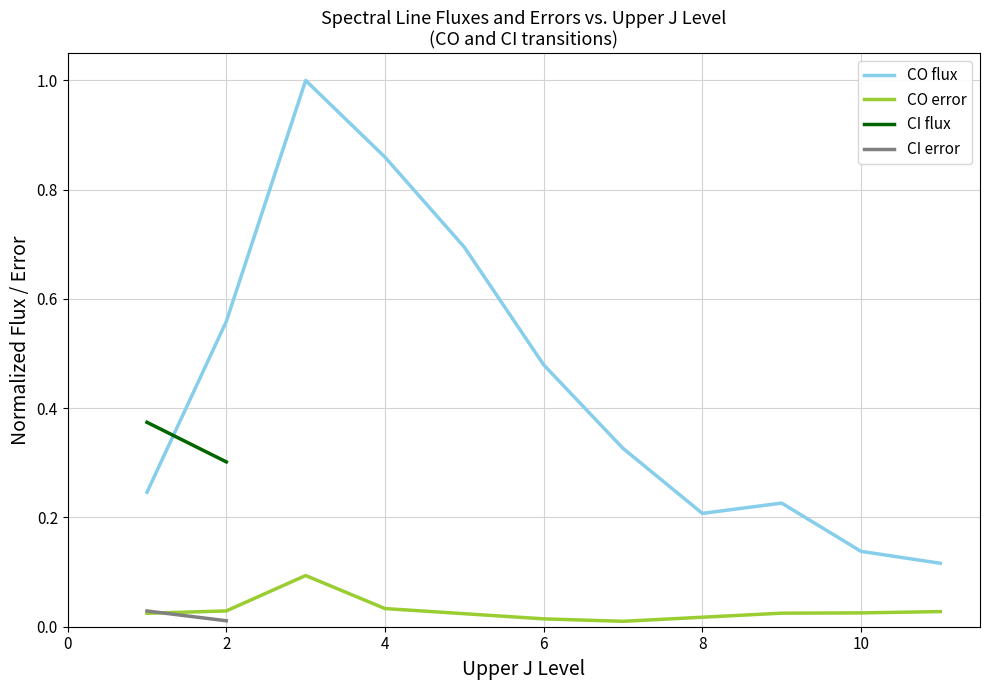

True or false: CO flux has a value of 0.1 at 8.

False